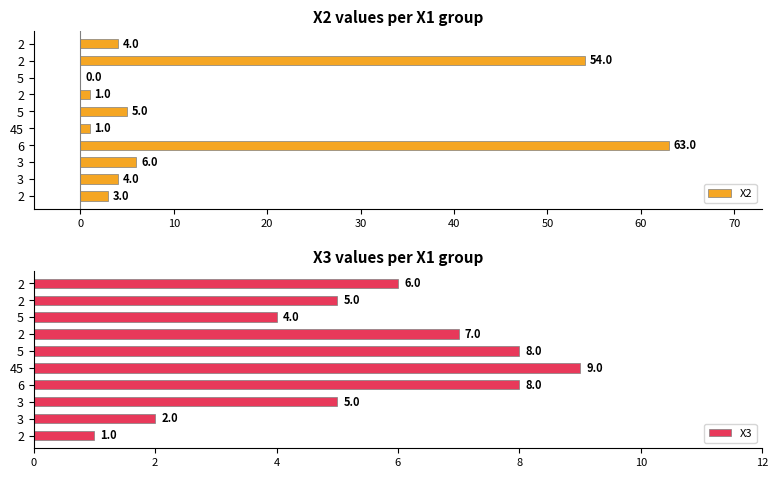

Reading left to right, list all the values displayed in this chart.

X2: 3	4	6	63	1	5	1	0	54	4
X3: 1	2	5	8	9	8	7	4	5	6